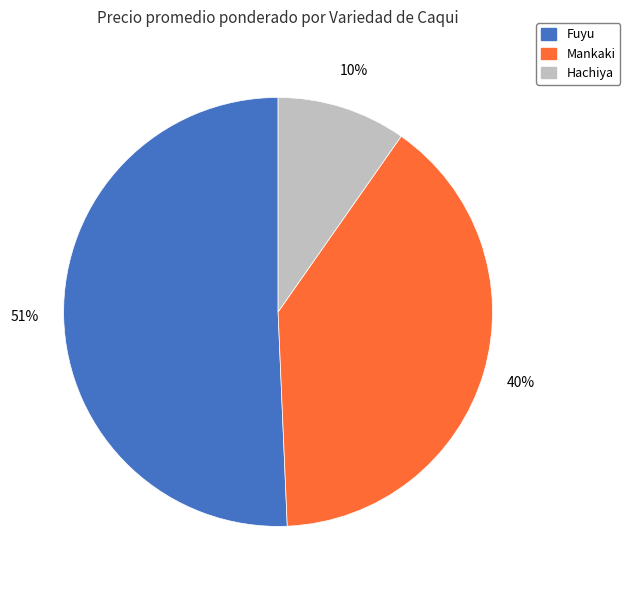

To the nearest percent, what is the average slice percentage?

33%